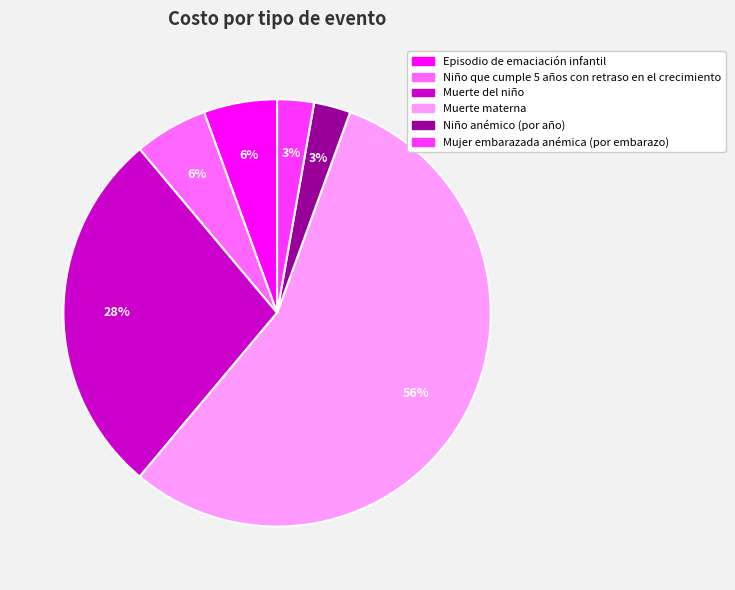

Which category has the biggest portion of the pie?

Muerte materna